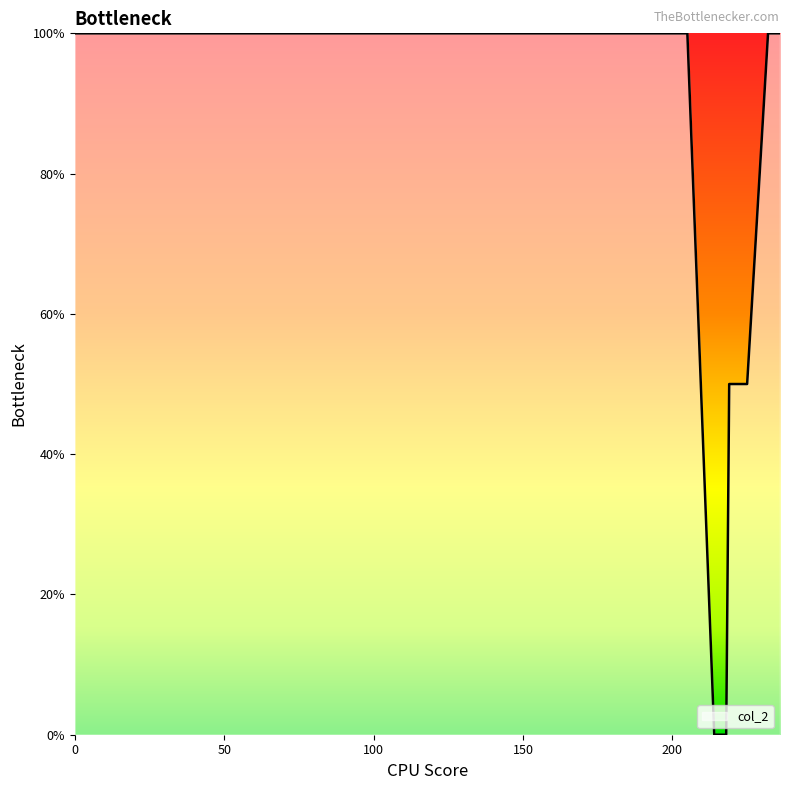

What is the greatest value displayed?

100